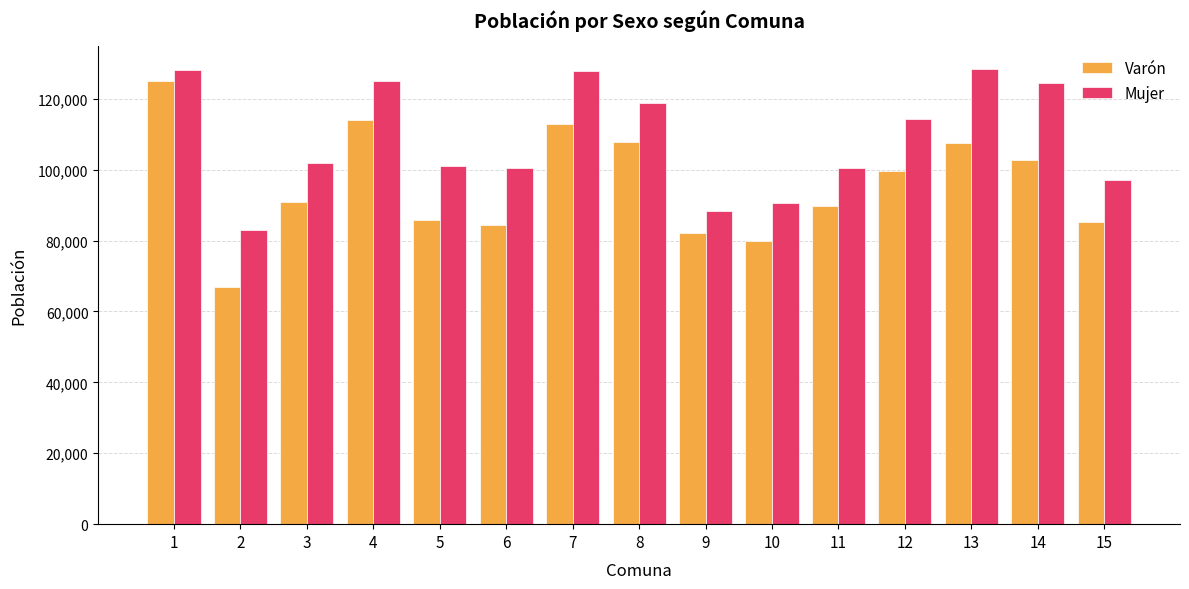

Is it true that Mujer equals 162694 at 15?

False